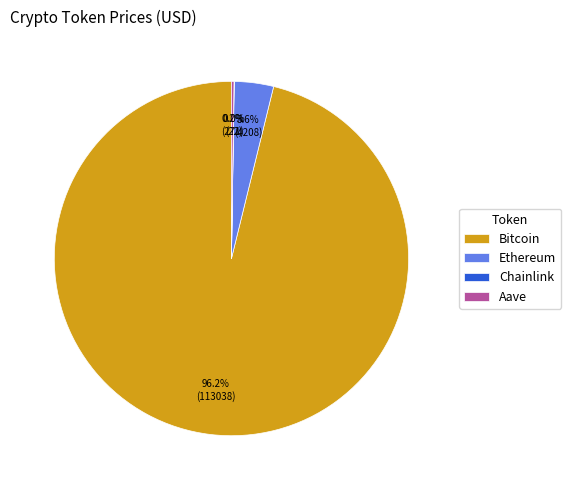

To the nearest percent, what portion does Bitcoin represent?

96%